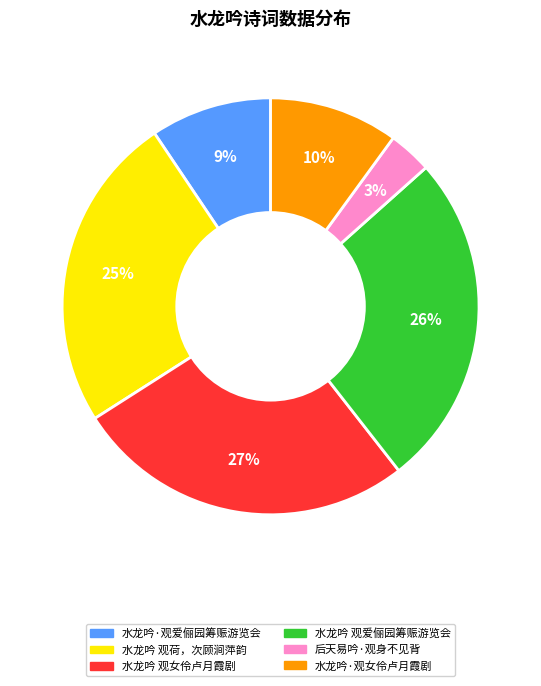

How many segments does this pie chart have?

6